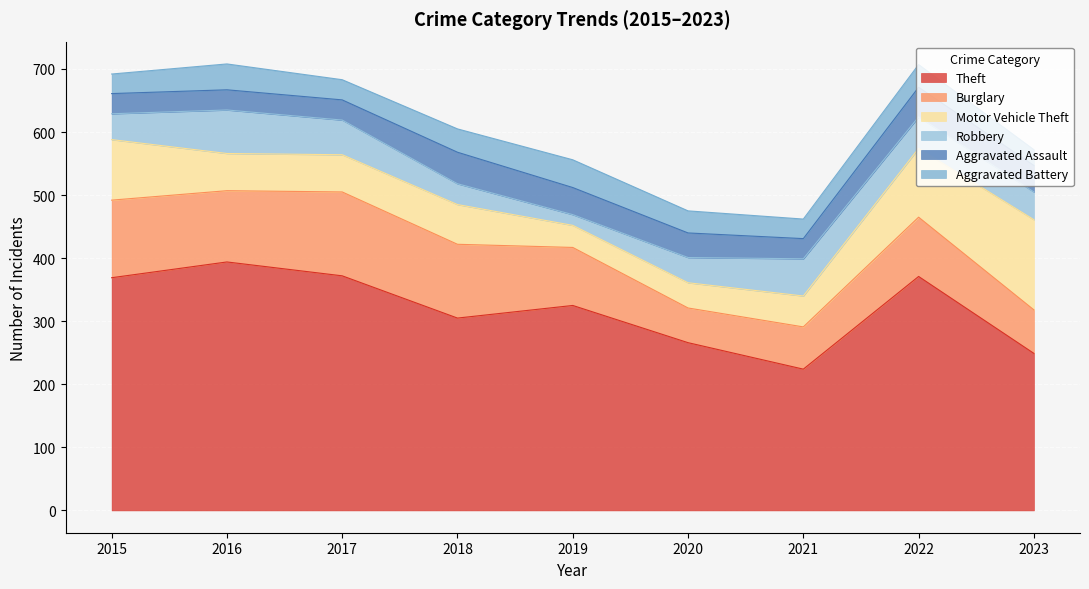

What is the maximum value shown in the chart?

394